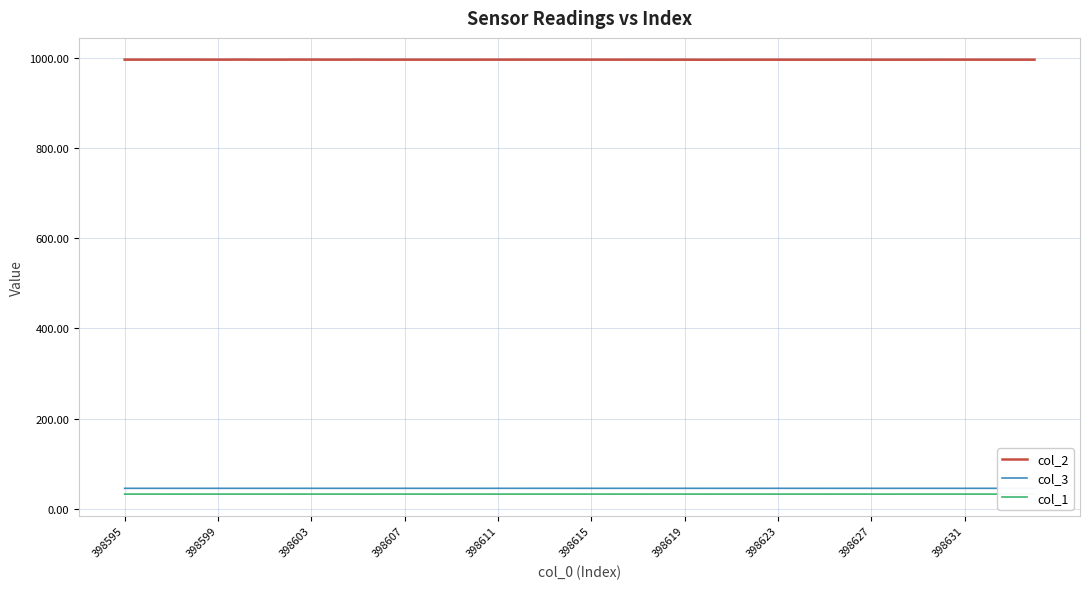

How many categories are shown in the chart?

40